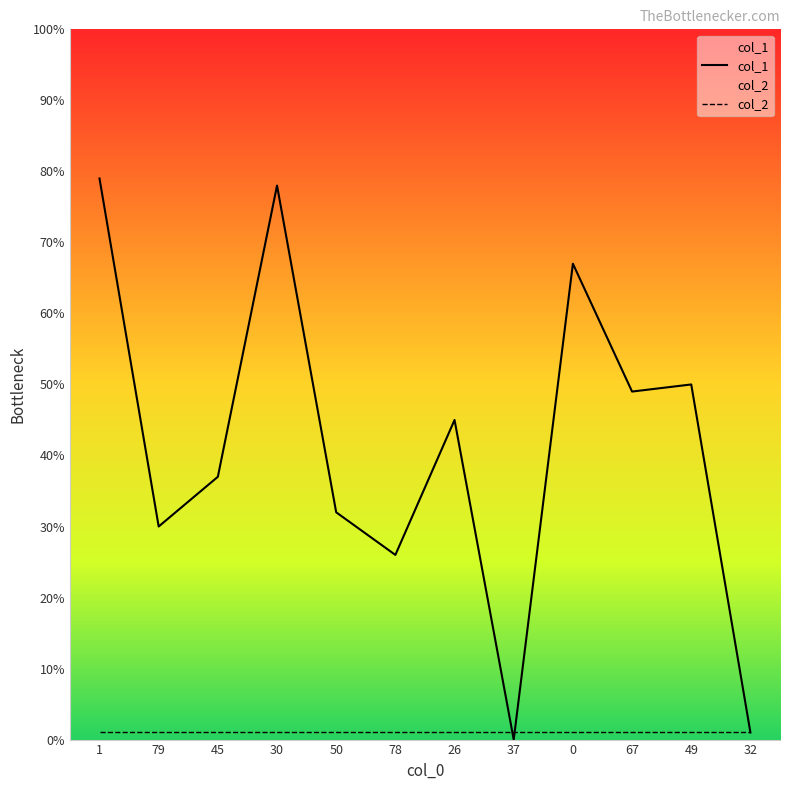

List the labels in order of value, smallest first.

37, 32, 78, 79, 50, 45, 26, 67, 49, 0, 30, 1